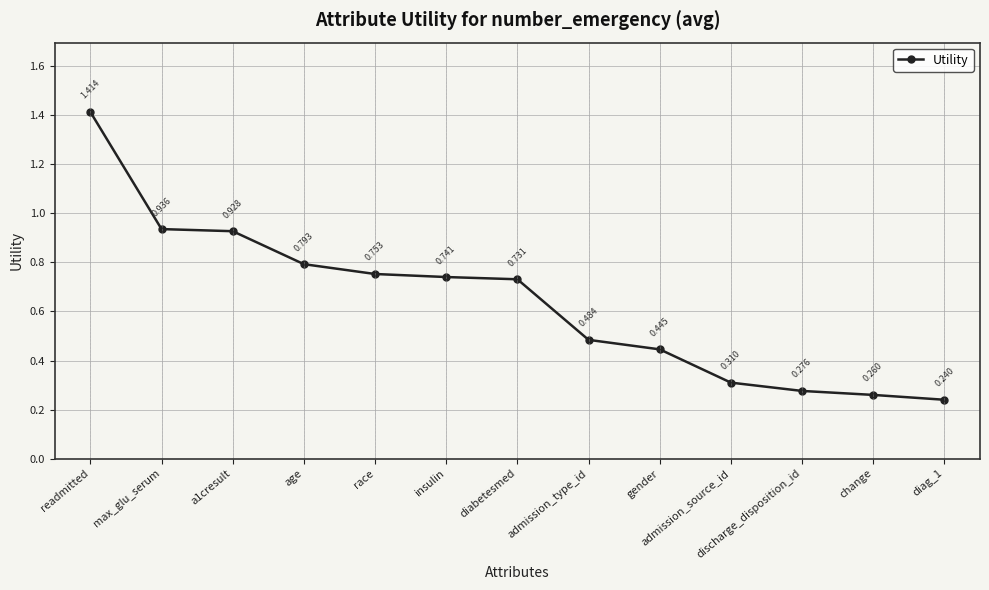

Which label corresponds to the largest value in the chart?

readmitted